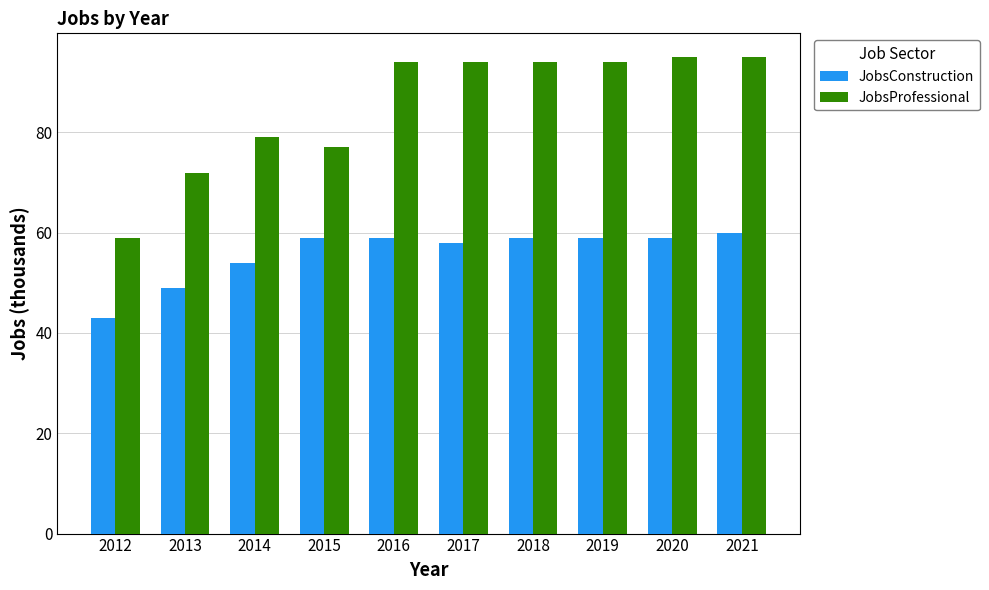

Is the value of JobsProfessional at 2015 greater than the value of JobsConstruction at 2016?

Yes